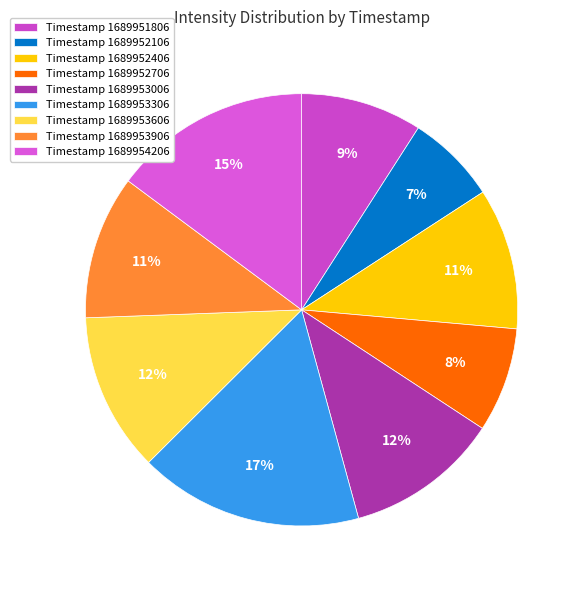

Which category has the biggest portion of the pie?

Timestamp 1689953306